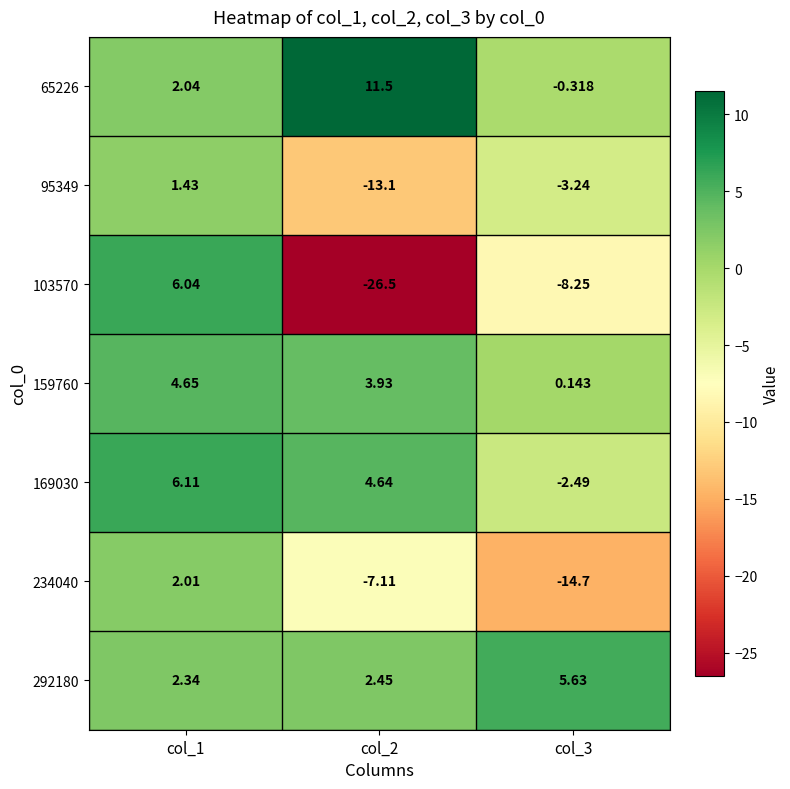

Is the value of 292180 at col_2 greater than the value of 103570 at col_1?

No